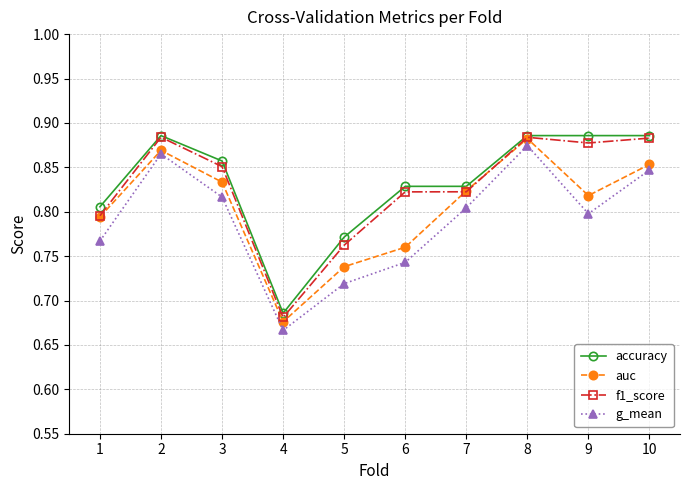

Which series changed the most between 1 and 2?

g_mean